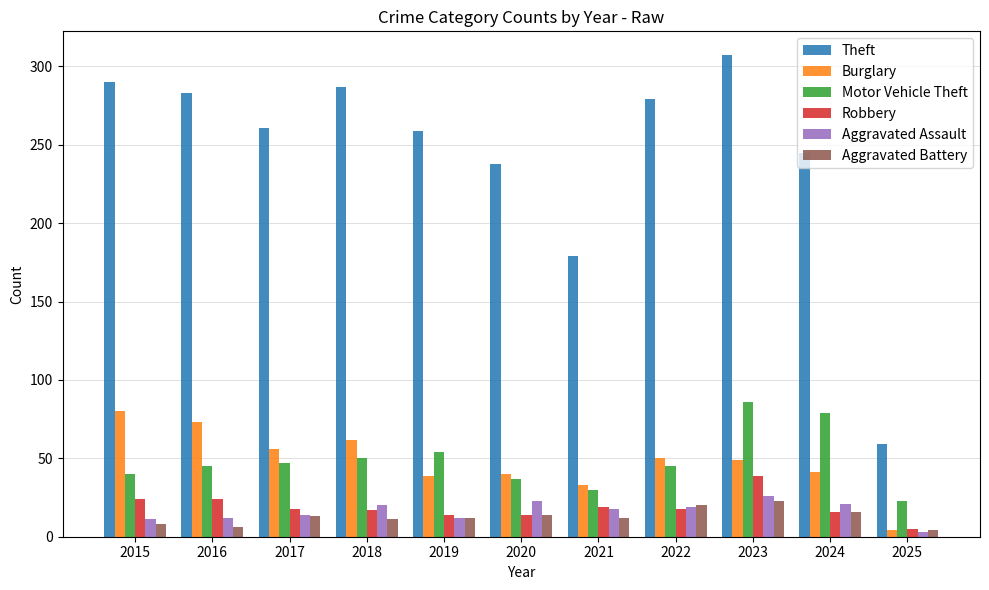

Is the value of Theft at 2021 greater than the value of Motor Vehicle Theft at 2015?

Yes